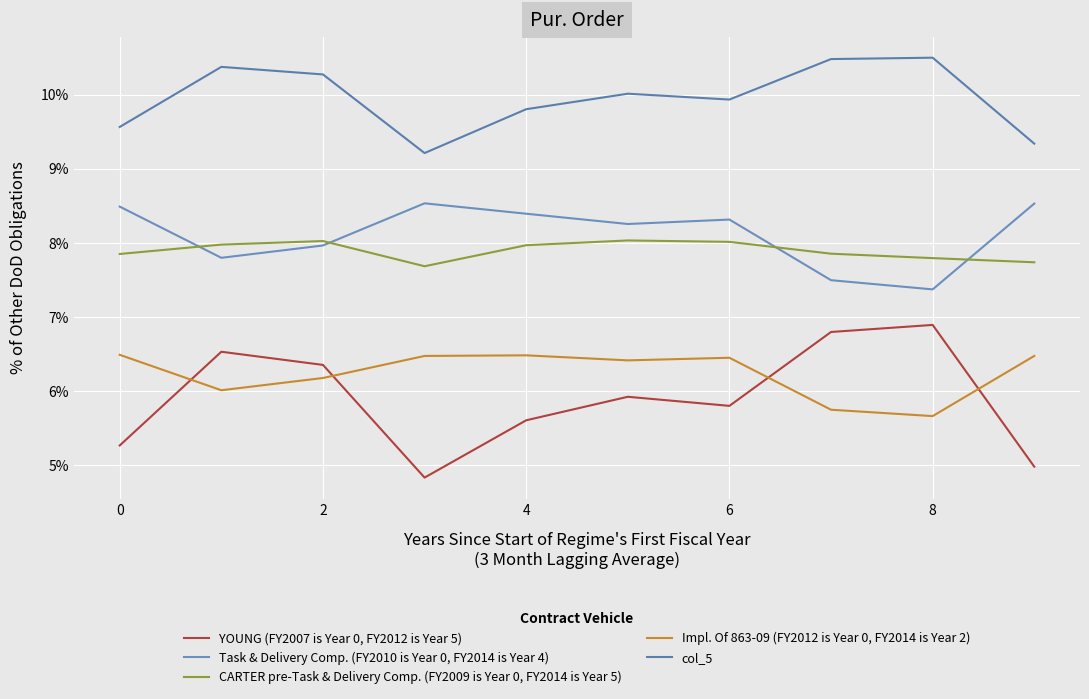

What is the lowest value of the Task & Delivery Comp. (FY2010 is Year 0, FY2014 is Year 4) series?

0.1